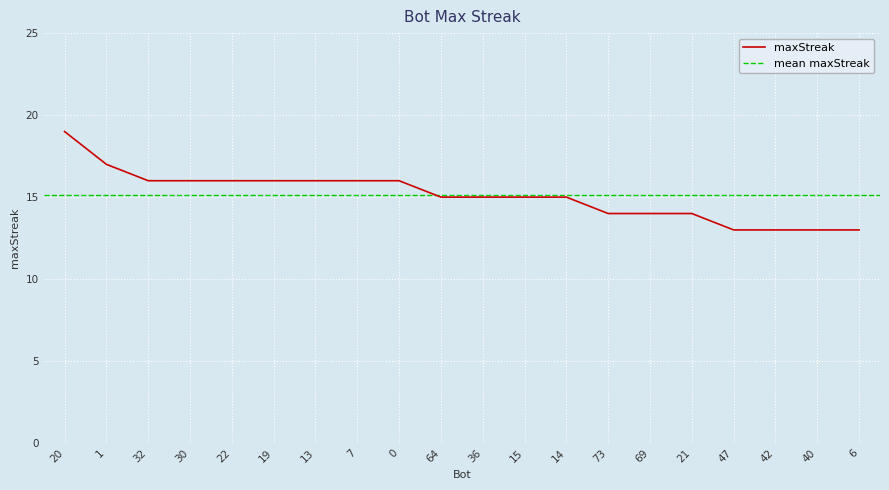

What is the sum of all values?

302